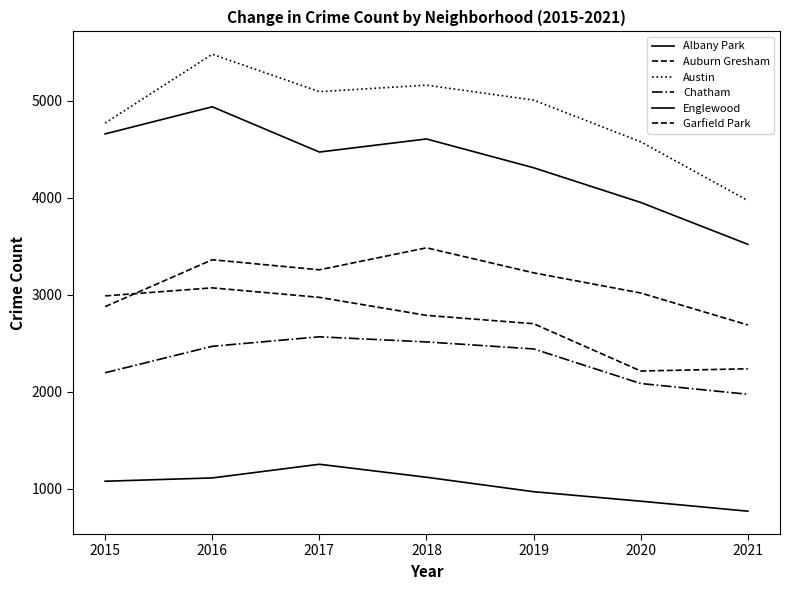

Does the chart display data point markers on the line(s)?

No